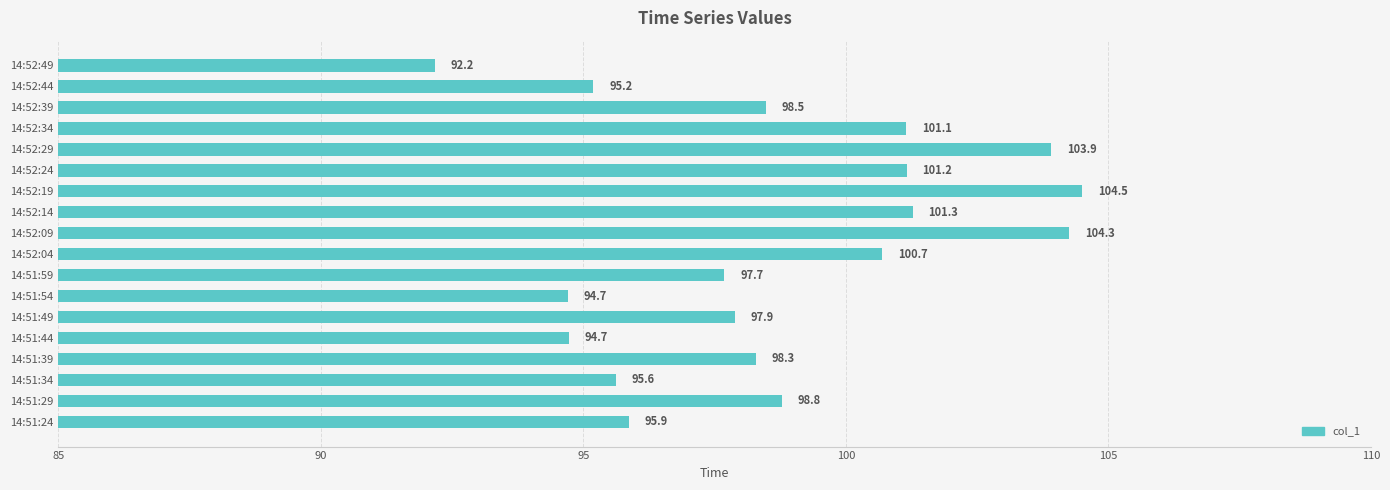

What is the average value?

98.7